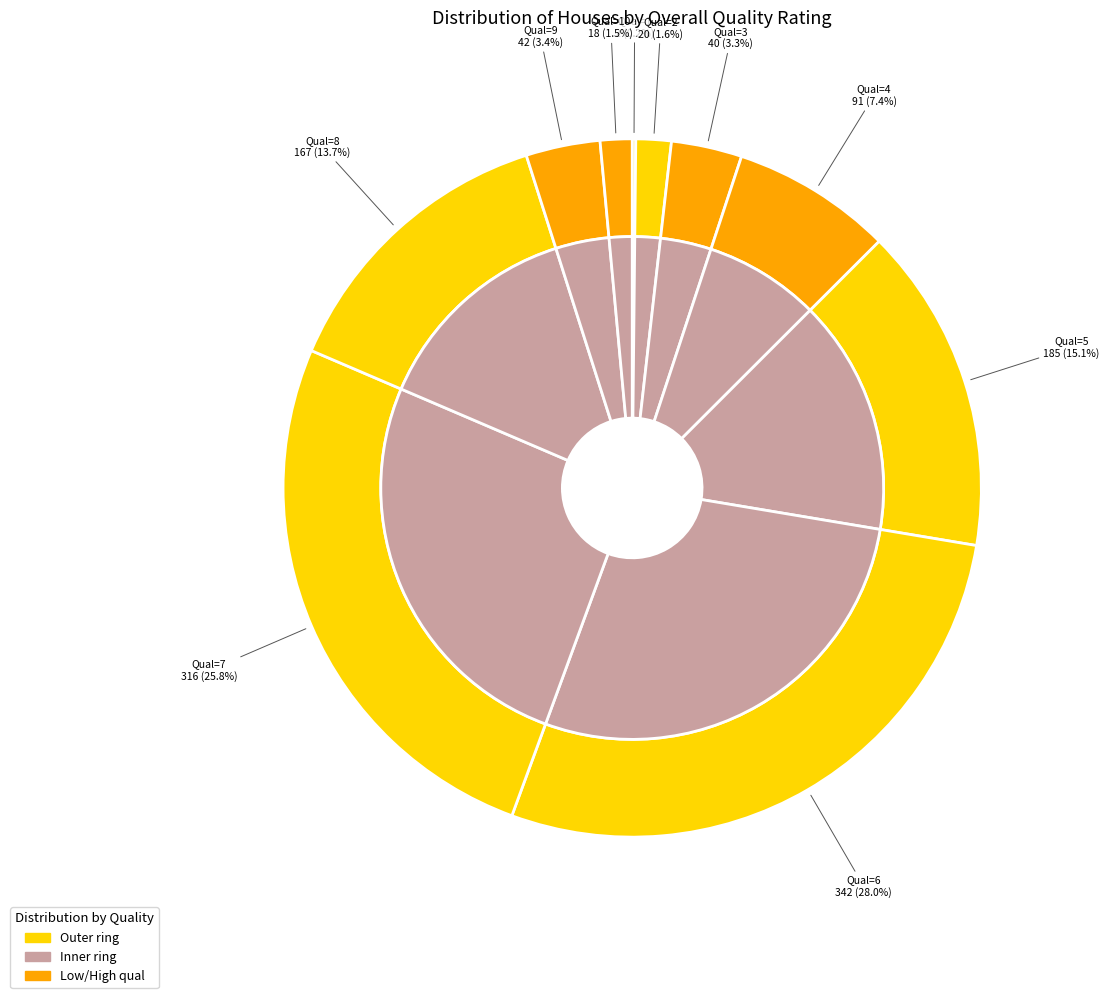

What is the total percentage of 3 and 8?

16.9%